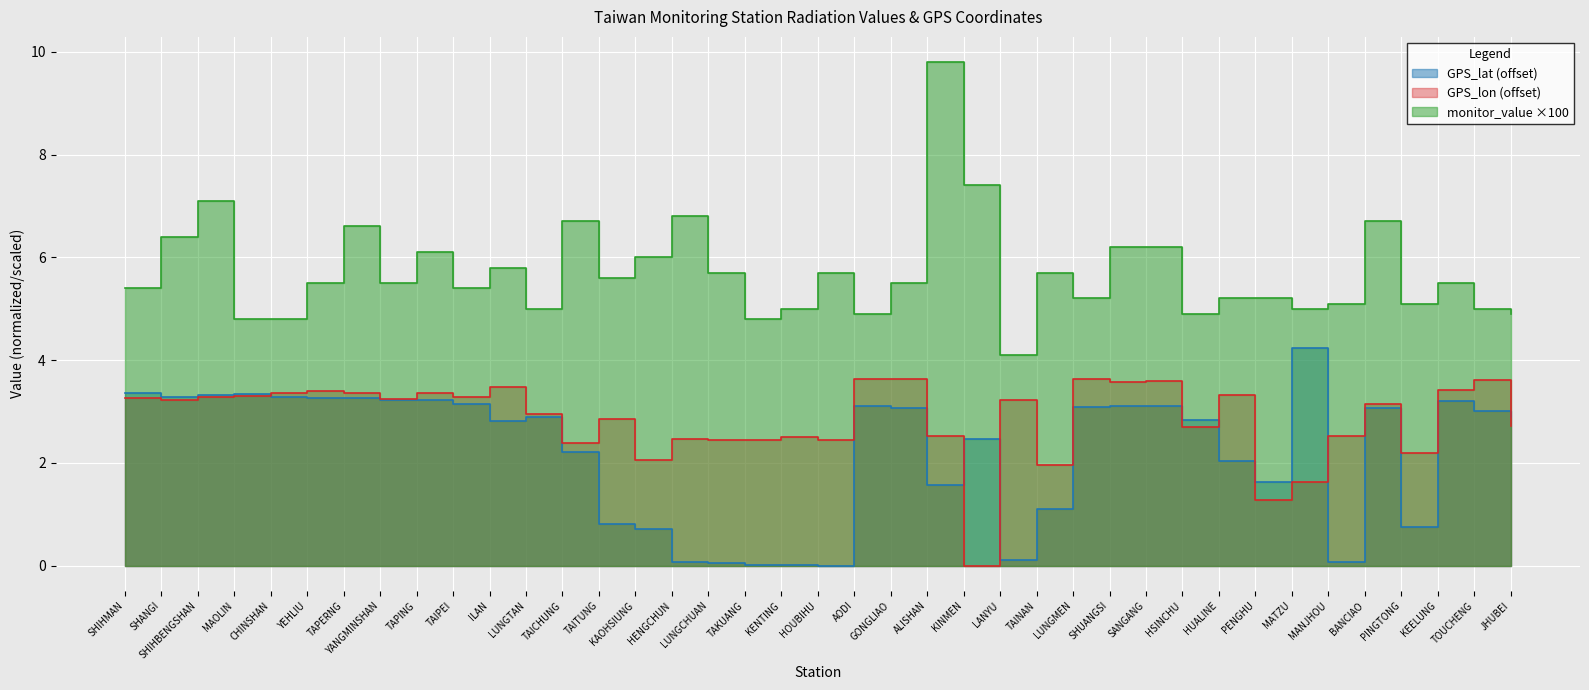

Rank the series by their maximum value, from highest to lowest.

monitor_value, GPS_lat, GPS_lon